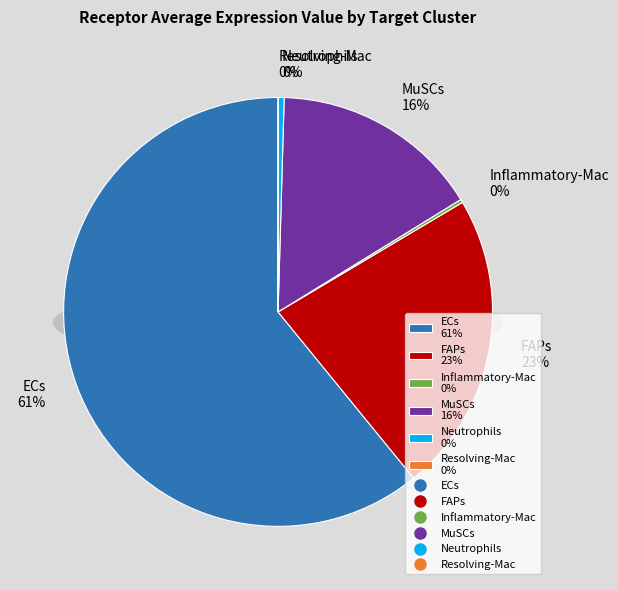

Is the sum of FAPs and MuSCs greater than half?

No